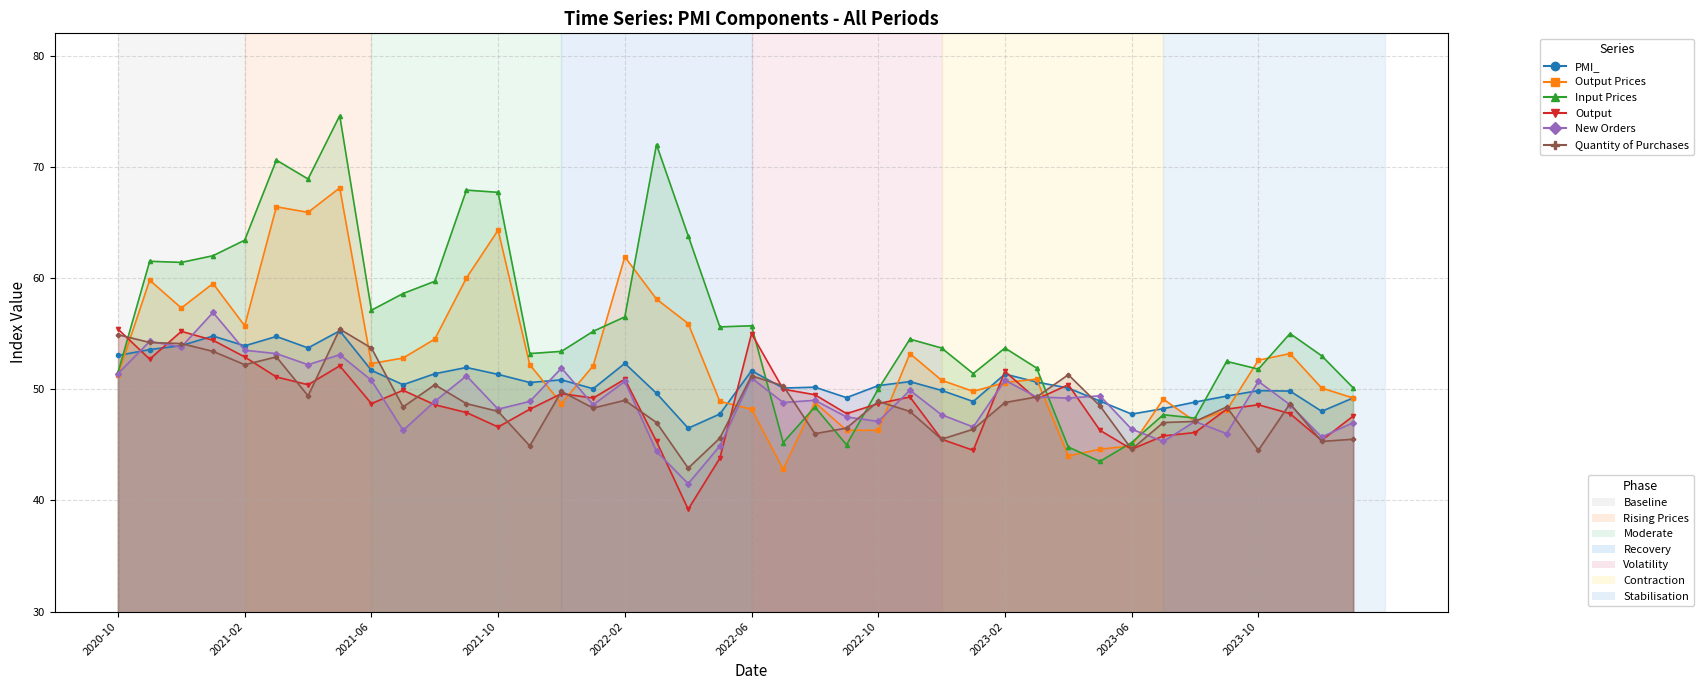

What is the difference between the second highest and minimum values in the Output Prices series?

23.6